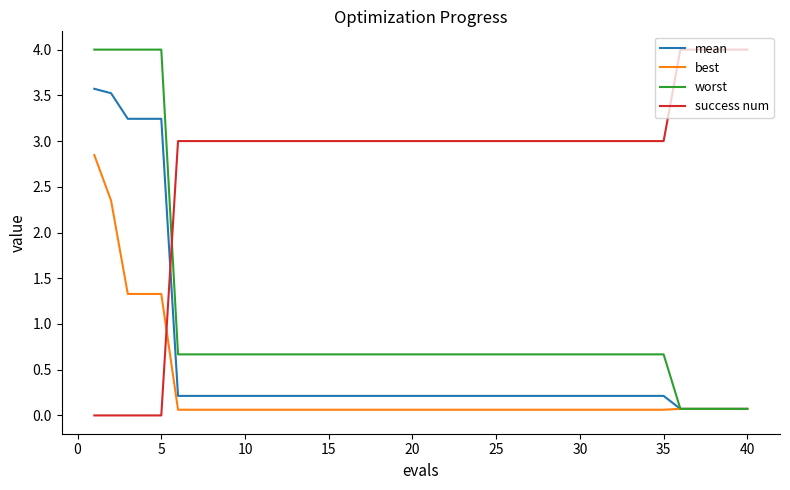

Which series has the largest total across all categories?

success num